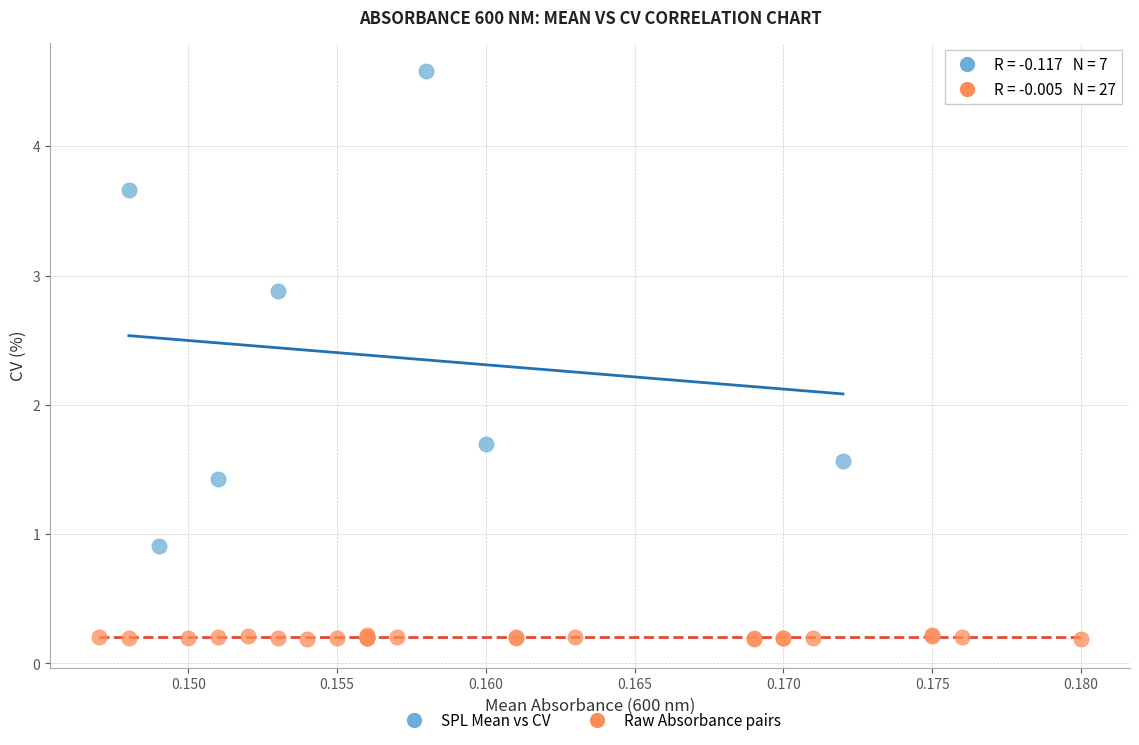

Which series contains the highest Y value?

SPL Mean vs CV